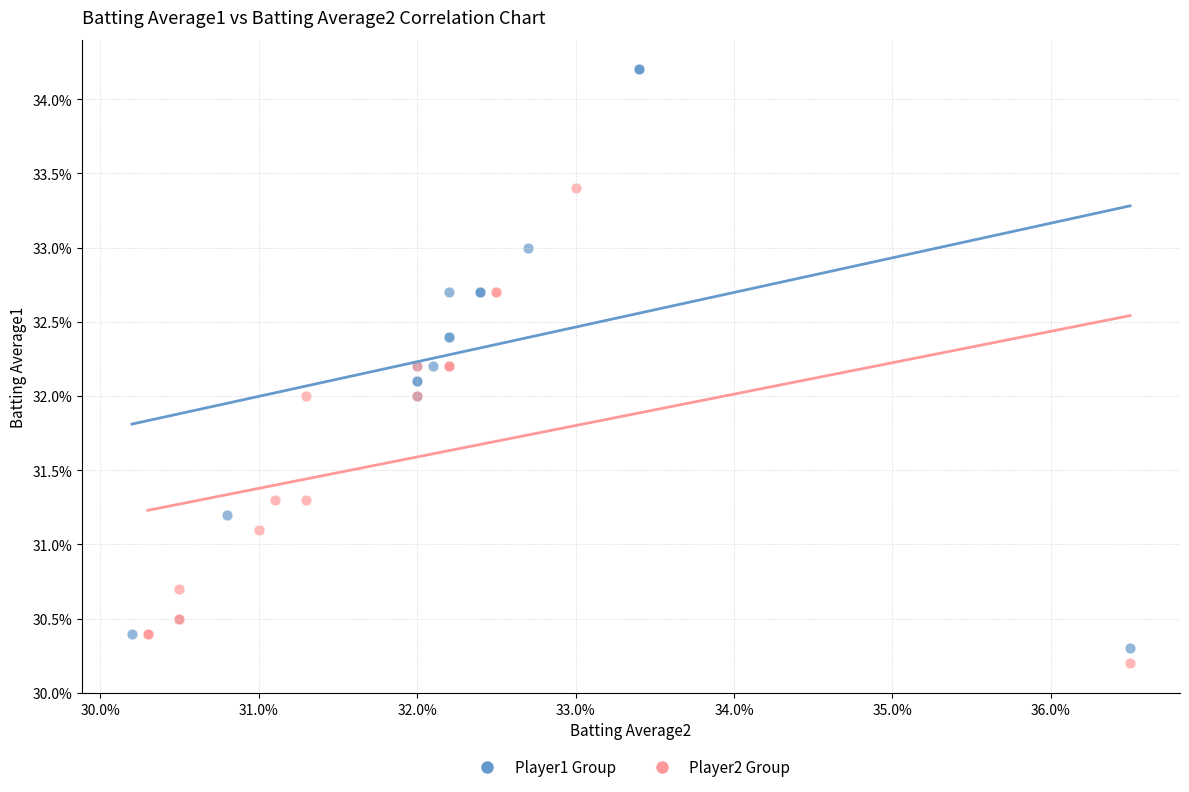

Which series reaches the maximum Y coordinate?

Player1 Group